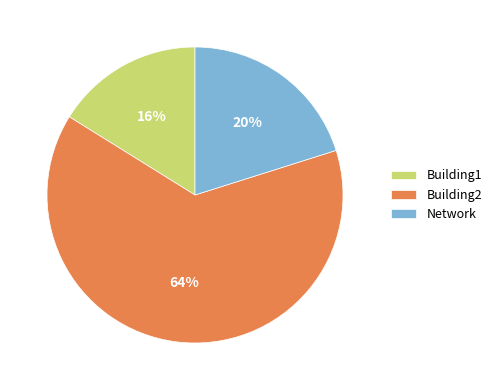

How many slices are in this pie chart?

3